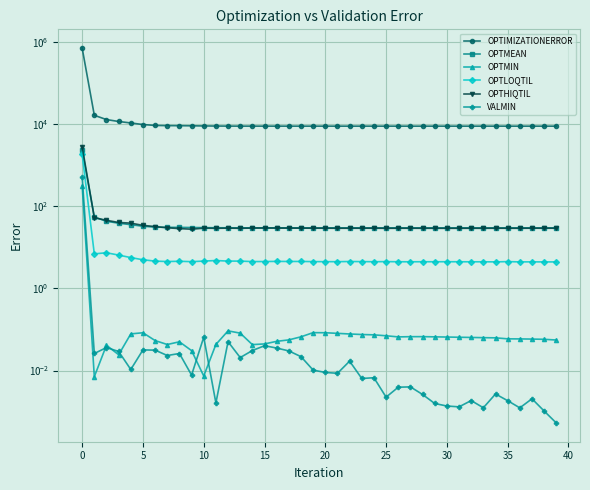

How many data points in OPTIMIZATIONERROR are above 8955?

22